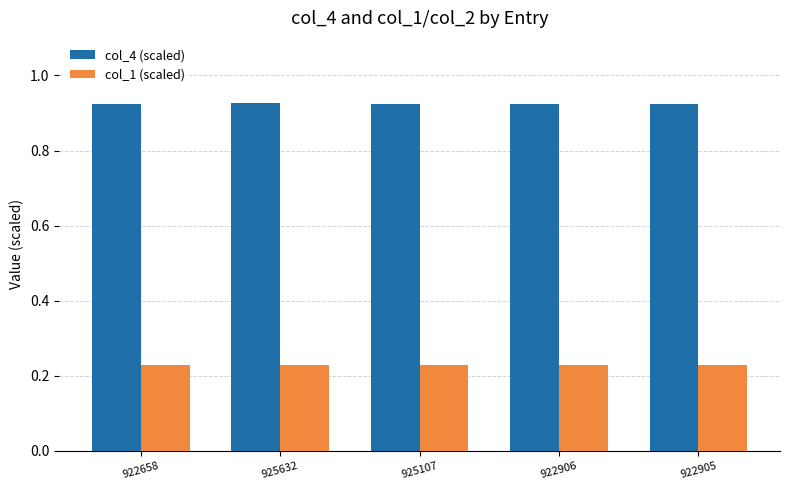

True or false: col_4 (scaled) has a value of 0.6 at 922905.

False